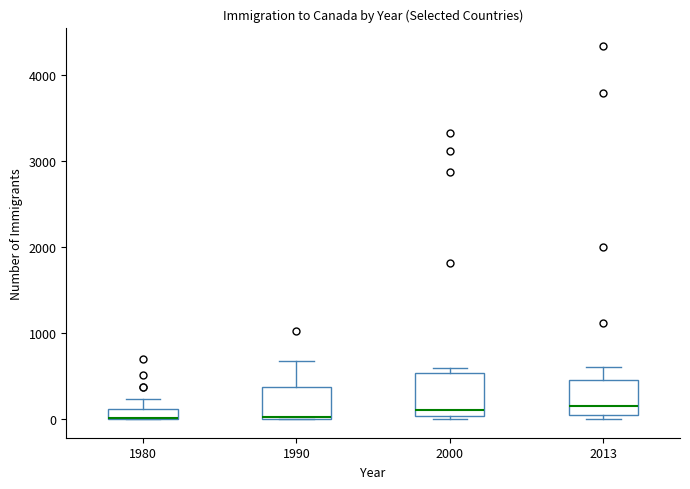

Where is the lower edge of the box at x = 2000 on the y-axis? The values are not printed on the chart, so give them approximately, as read against the axis.

0